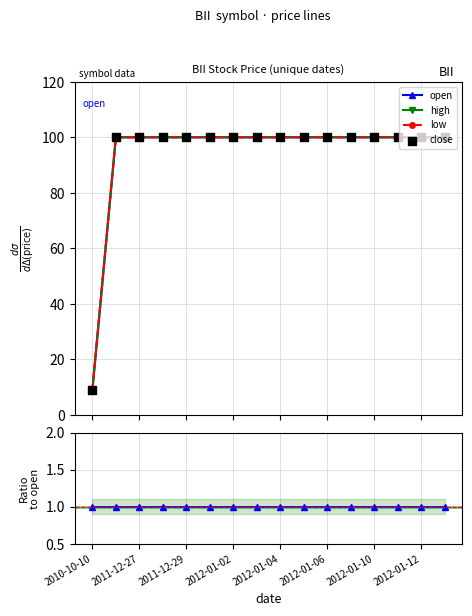

Which series contains the highest Y value?

open